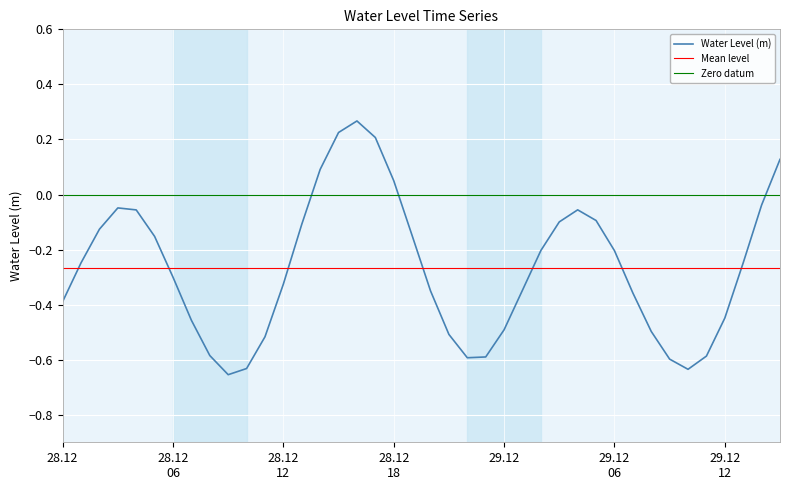

Where is the data nearest to the value 0?

2023-12-29 14:00:00